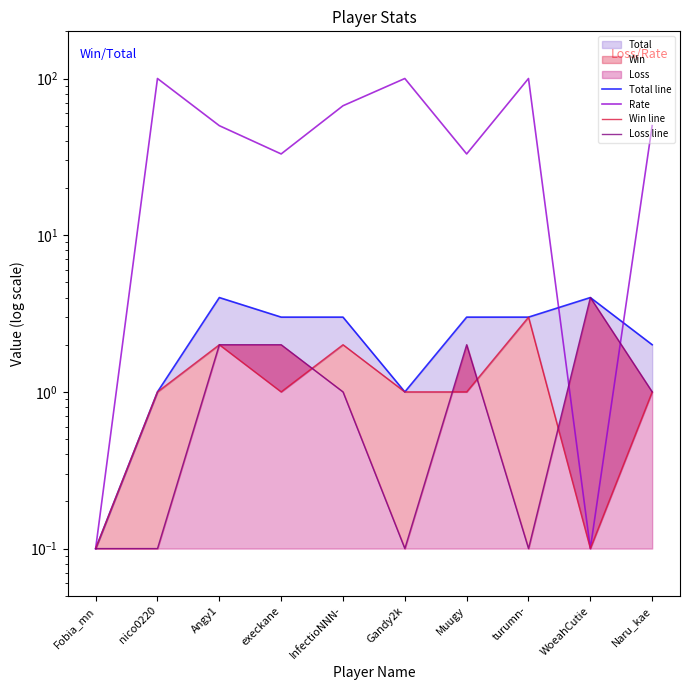

Where do Loss line and Rate first cross each other?

turumn- and WoeahCutie